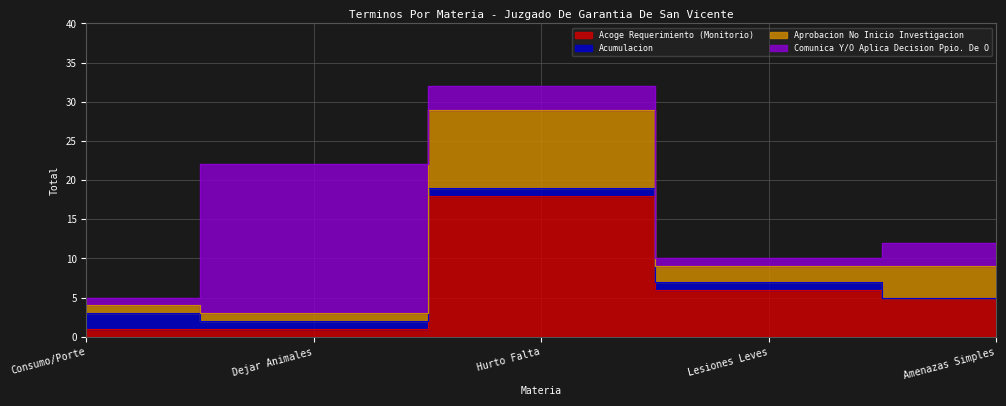

The value of Acoge Requerimiento (Monitorio) at Consumo/Porte is 0. True or false?

False